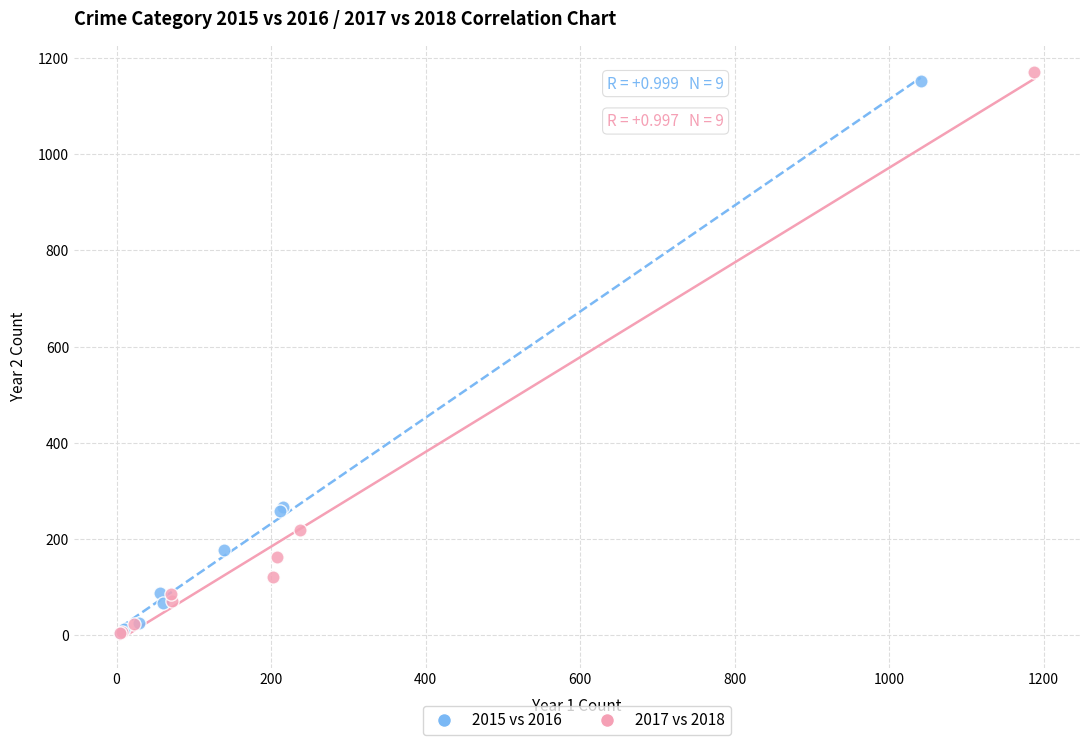

Which series has the largest Y range (max minus min)?

2017 vs 2018